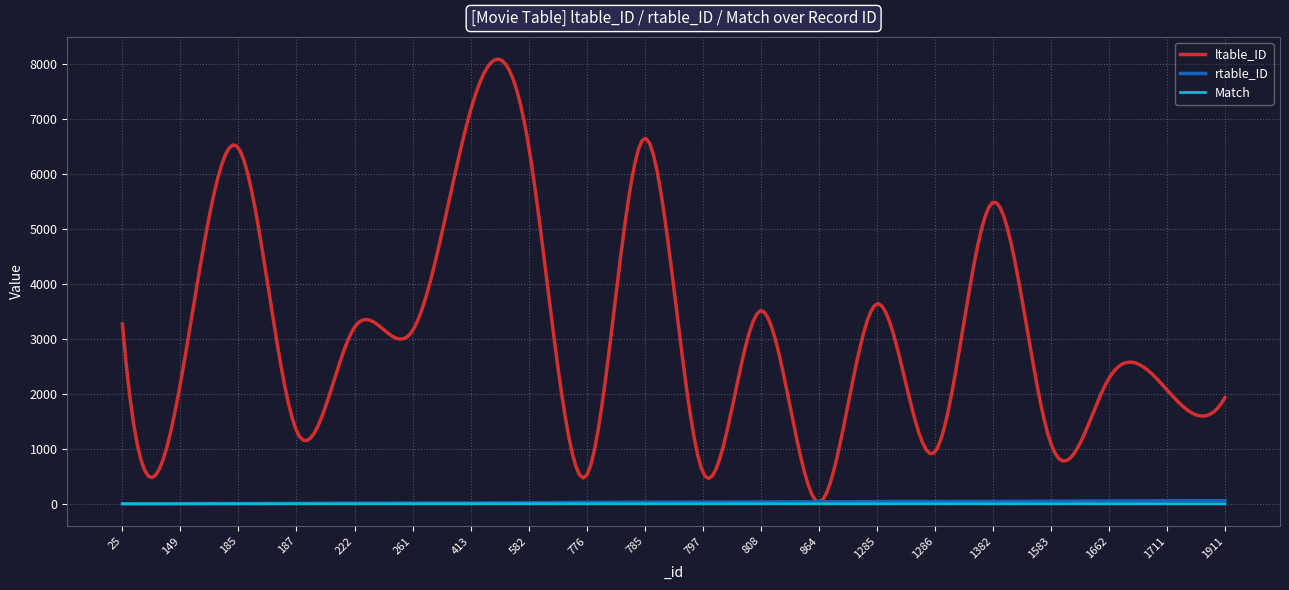

Does the chart have visible grid lines?

Yes